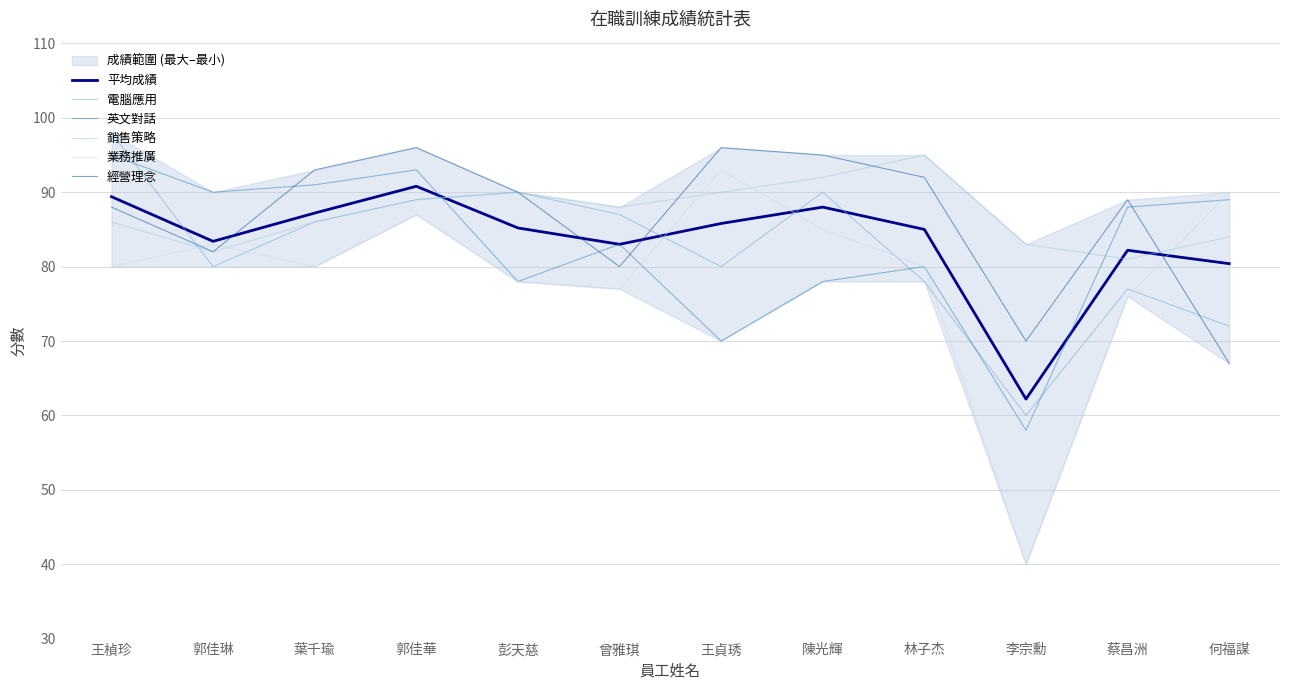

How many interior local peaks does the 經營理念 series have?

3